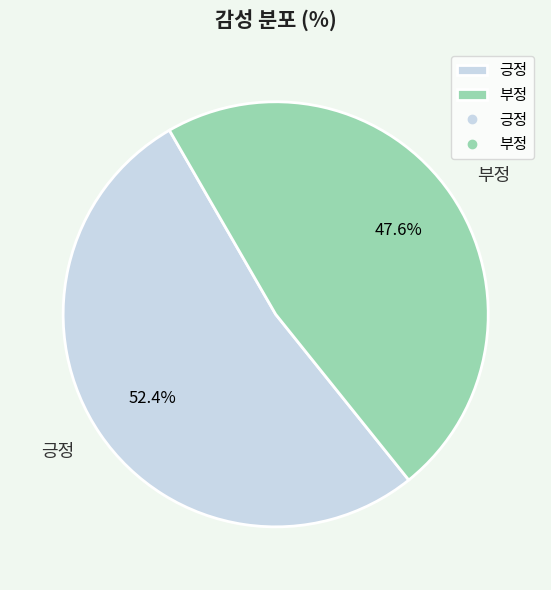

True or false: 부정 accounts for 37% of the total.

False